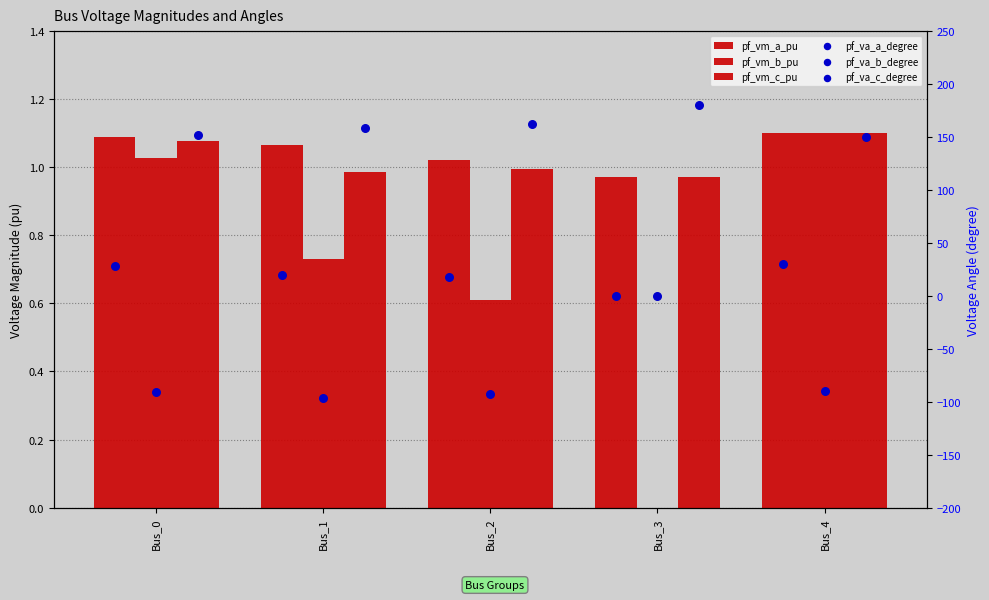

At which category is the sum across all series the highest?

Bus_3